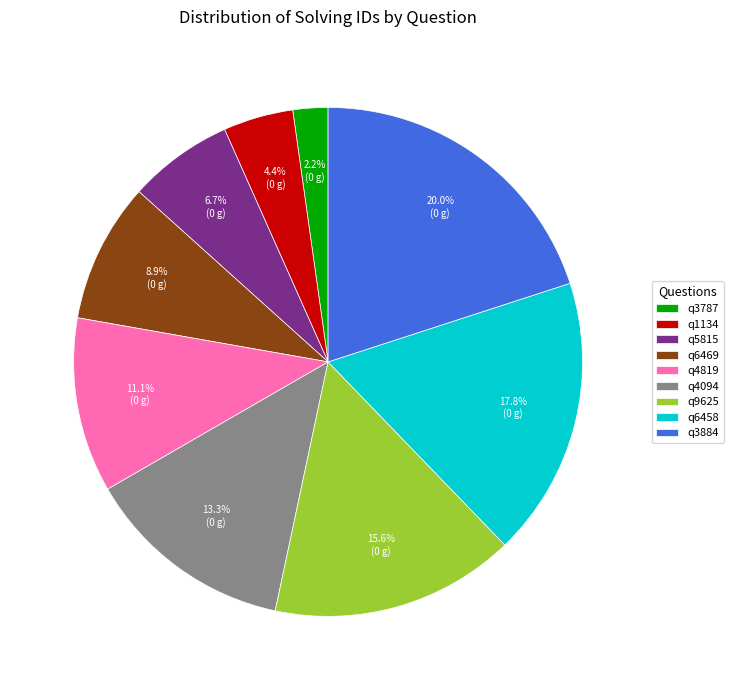

To the nearest percent, what percentage of the pie is q5815?

7%